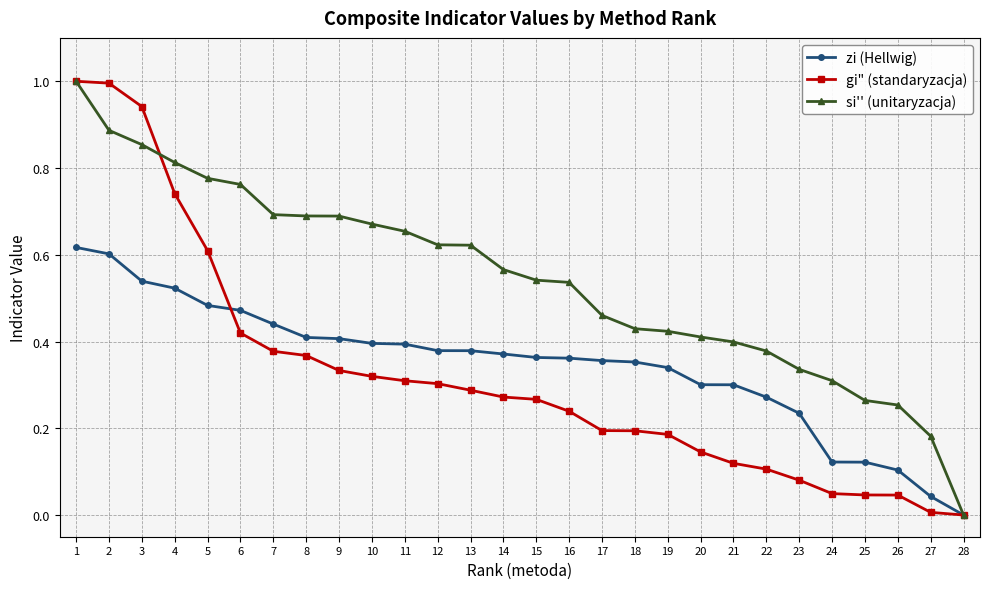

Which series has the largest total across all categories?

si'' (unitaryzacja)